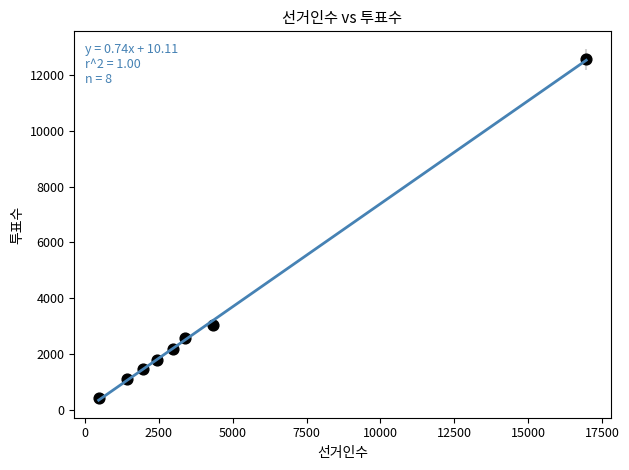

What Y value in the scatter plot is closest to 6486?

3042